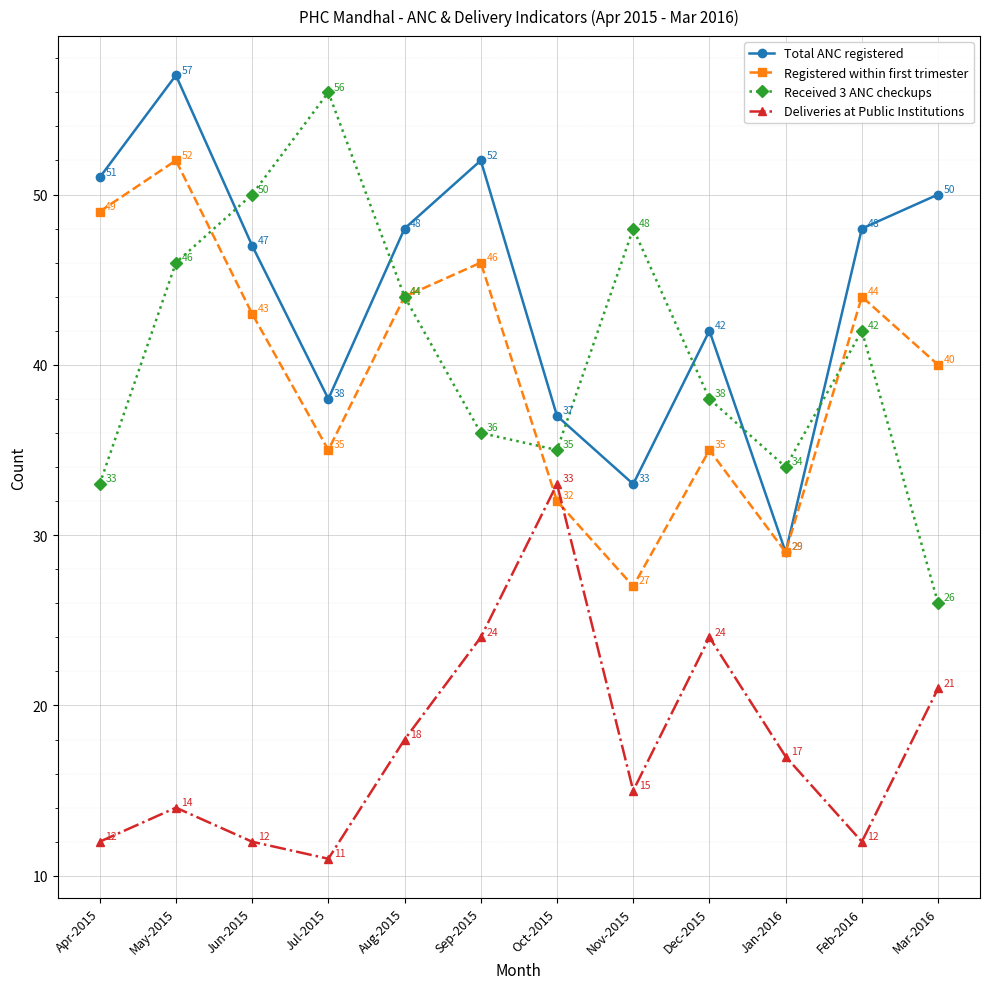

What is the average value of the Registered within first trimester series?

40